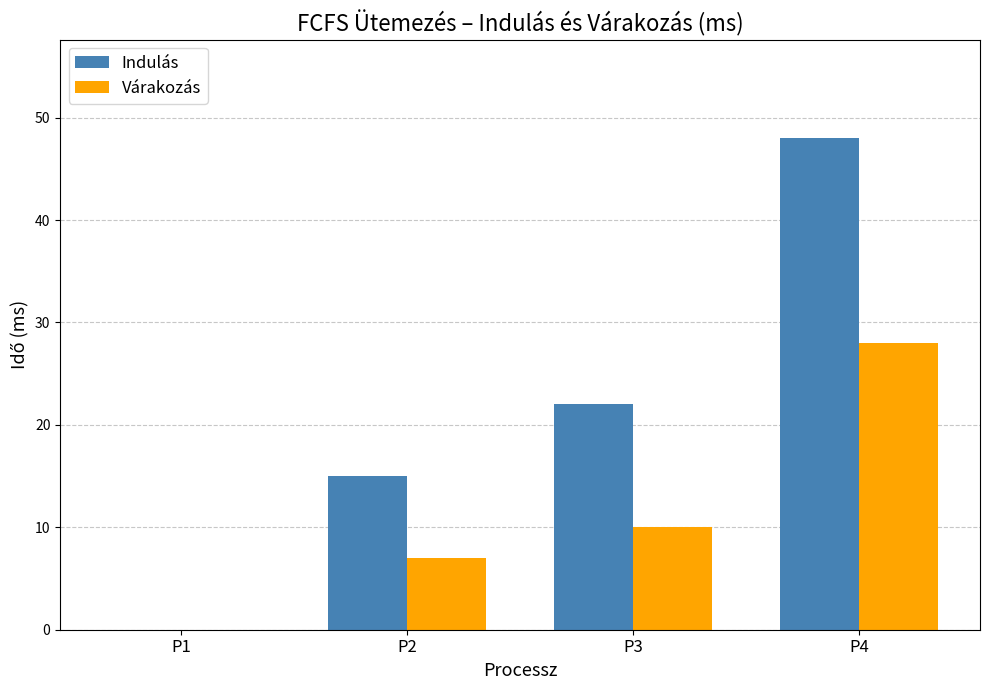

Is it true that Várakozás equals 28 at P4?

True